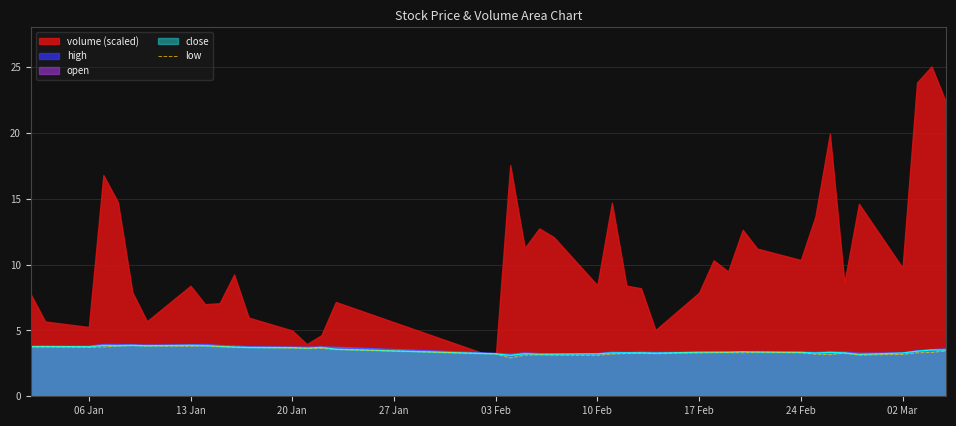

Is it true that close equals 5.0 at 24 Feb?

False